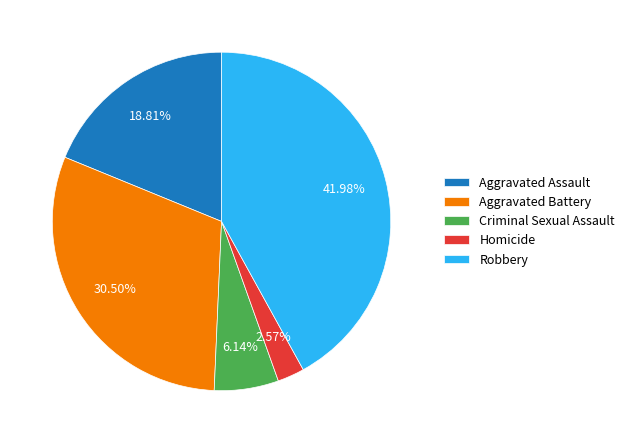

Which slice is the smallest?

Homicide